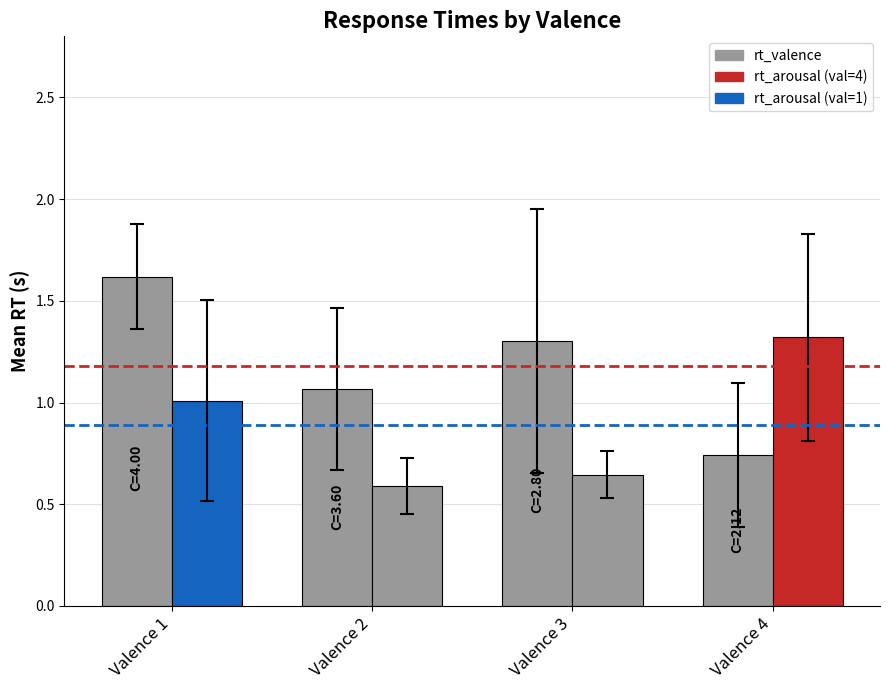

What is the sum of the values at Valence 2 and Valence 4?

1.8